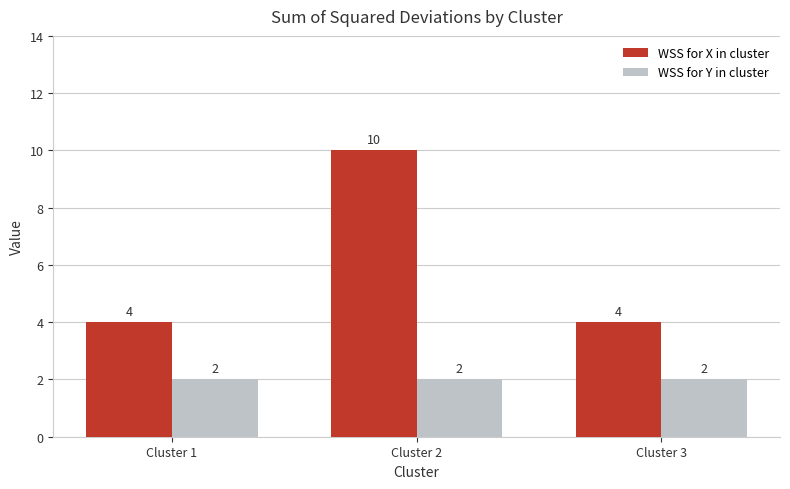

What is the difference between the maximum and second lowest values in the WSS for X in cluster series?

6